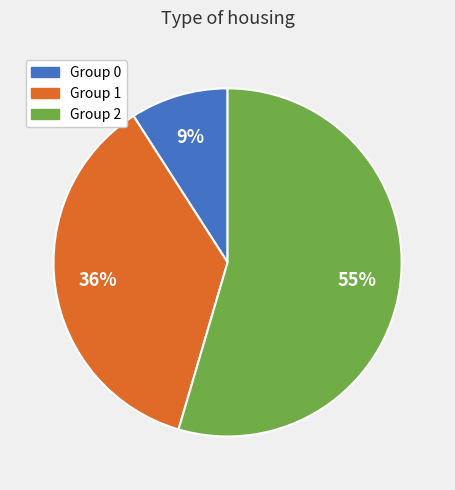

To the nearest percent, what portion does Group 1 represent?

36%